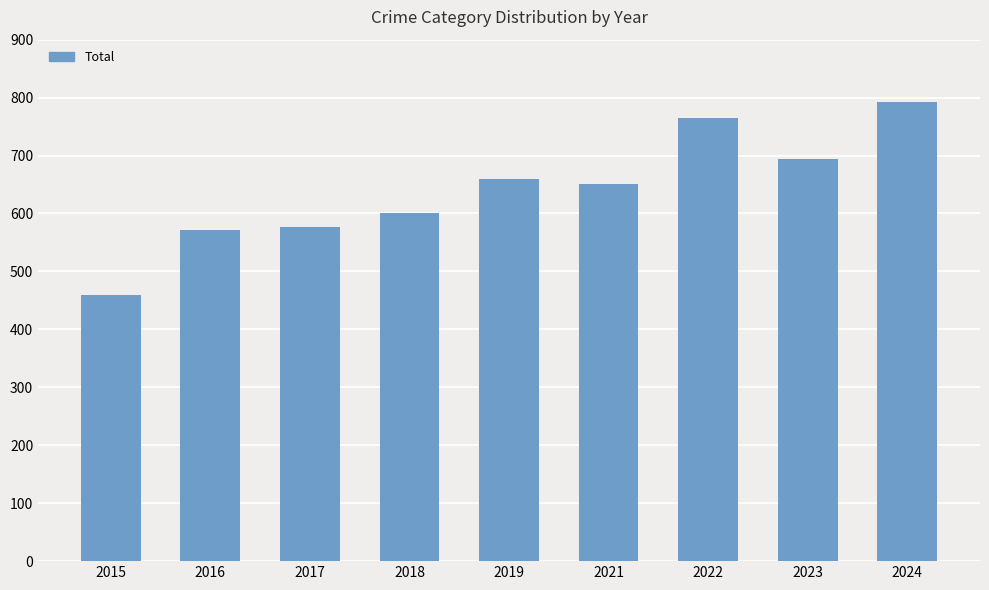

Does the chart contain any negative values?

No